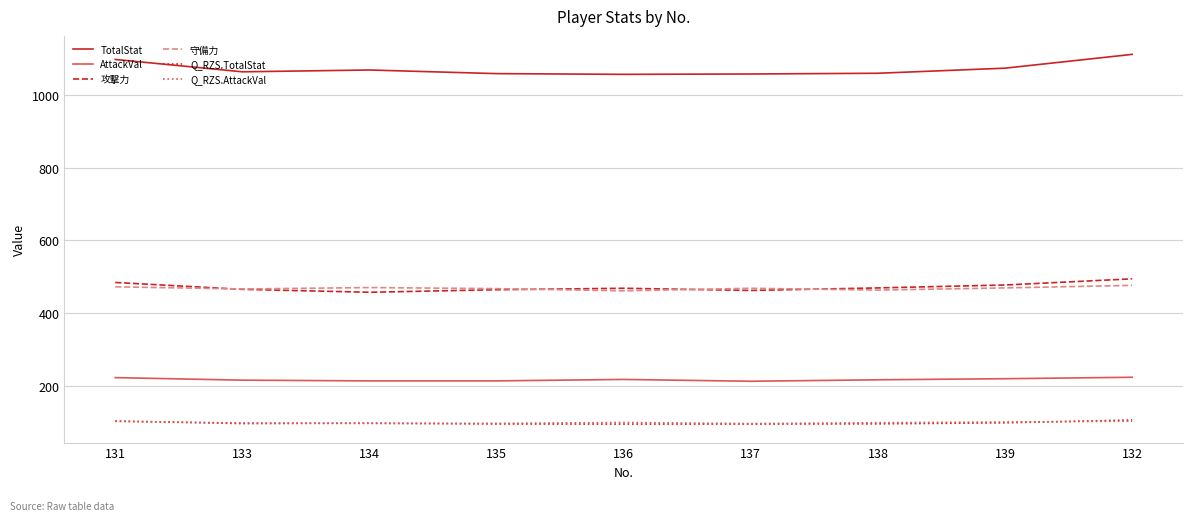

True or false: 攻撃力 and Q_RZS.TotalStat cross at least once.

False